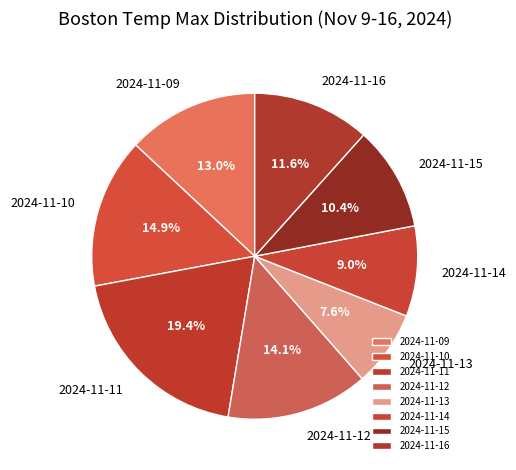

Is it true that 2024-11-14 is 3% of the pie?

False